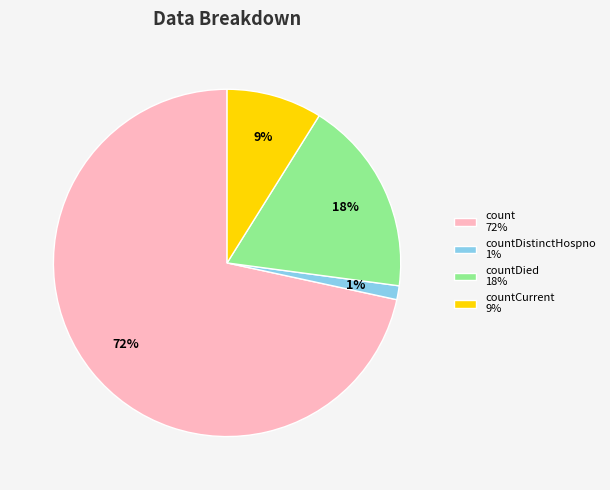

What percentage is the countDied 18% slice, to the nearest percent?

18%